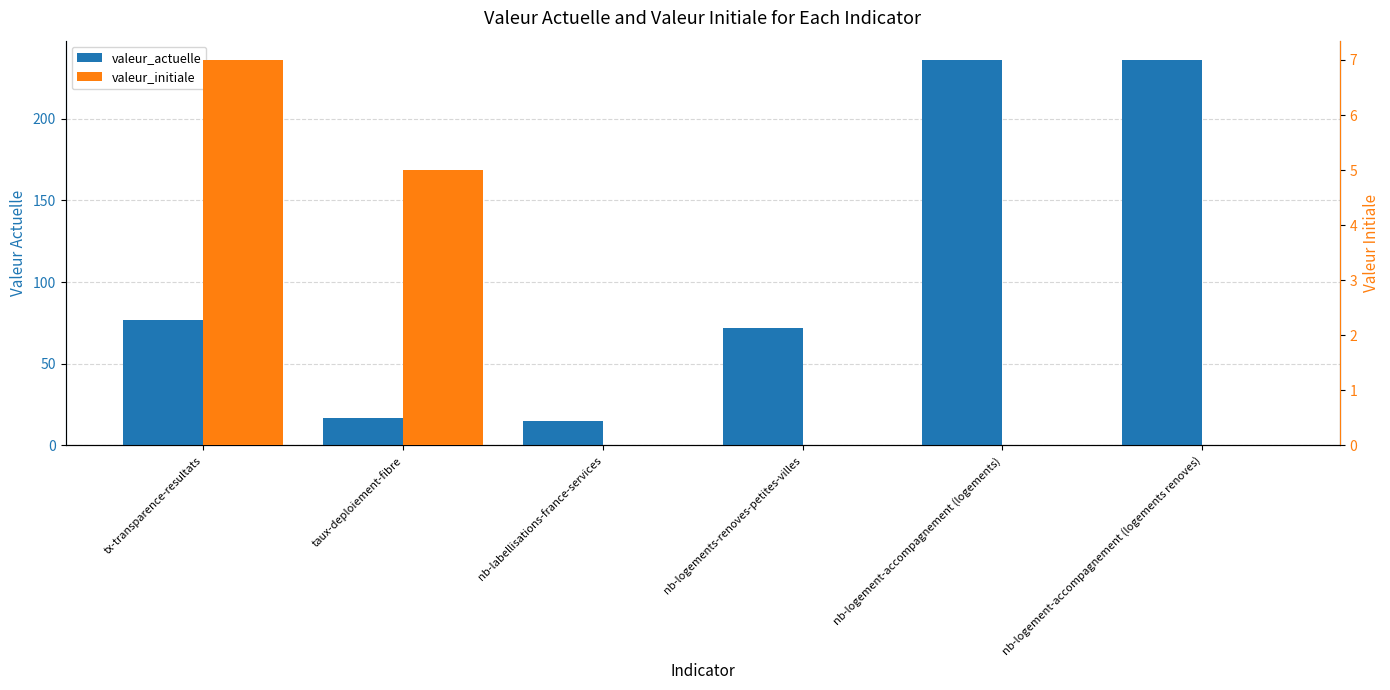

What position from the left is nb-logement-accompagnement (logements)?

5